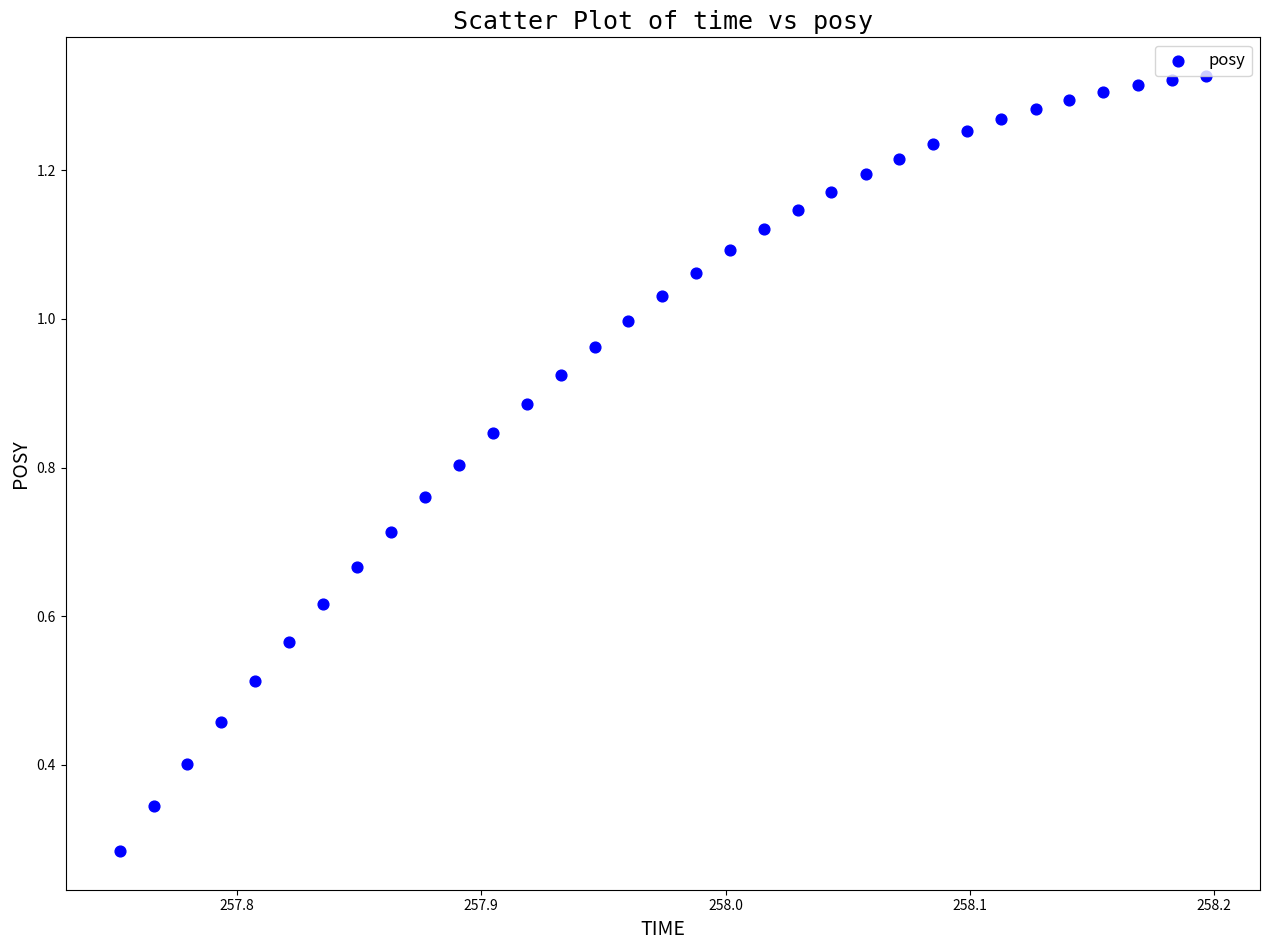

What is the range of X values (max minus min)?

0.4